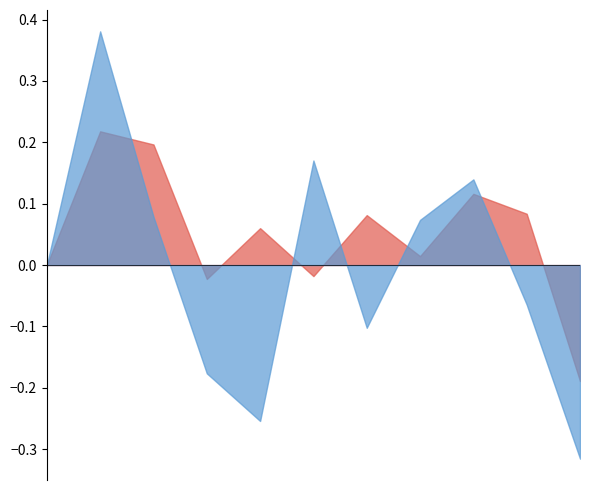

True or false: Aggravated Assault has more than 0 interior local peaks.

True